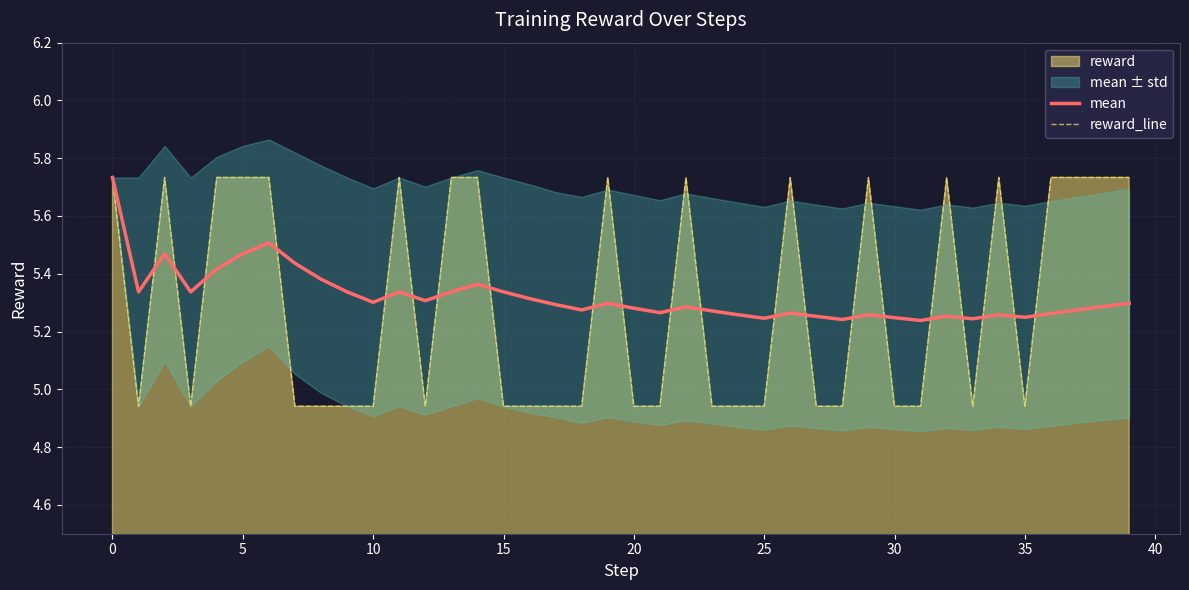

What is the label of the 38th point from the left?

37